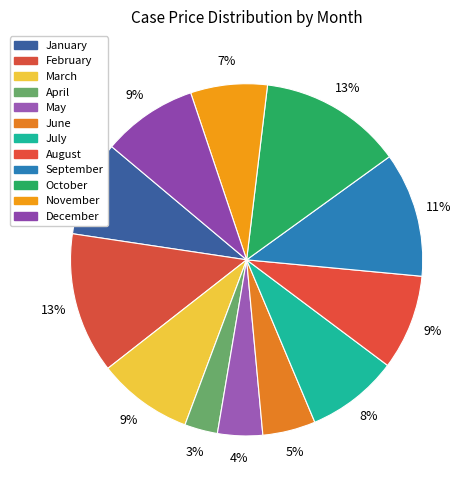

Count the number of slices in the pie.

12